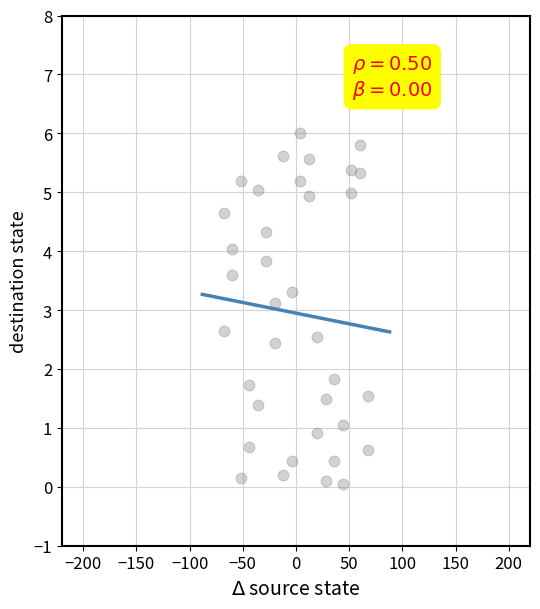

What is the range of Y values (max minus min)?

6.0